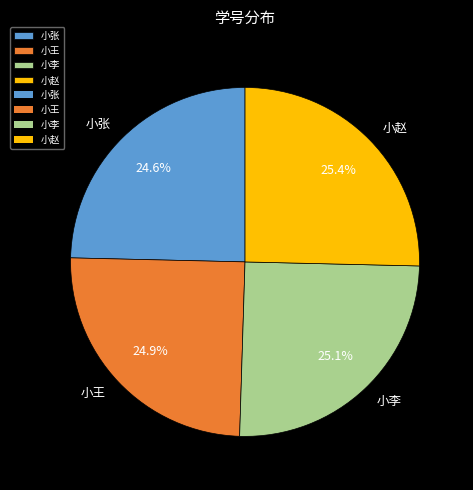

How many segments does this pie chart have?

4